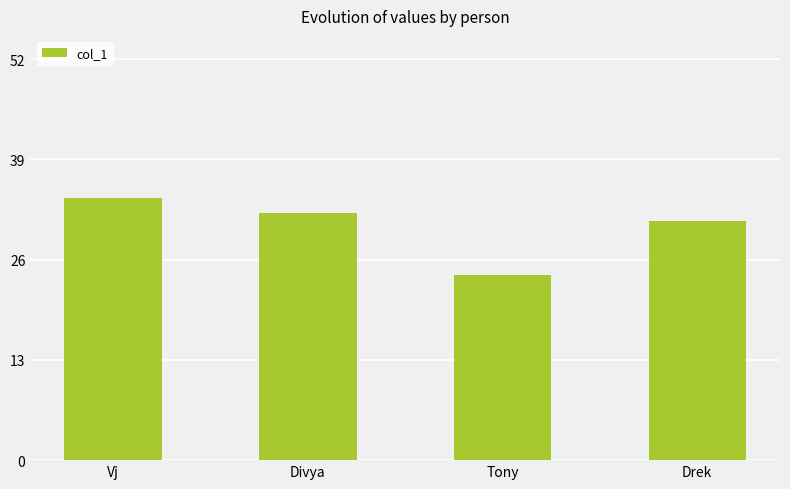

Reading left to right, extract all data points from this chart.

34	32	24	31